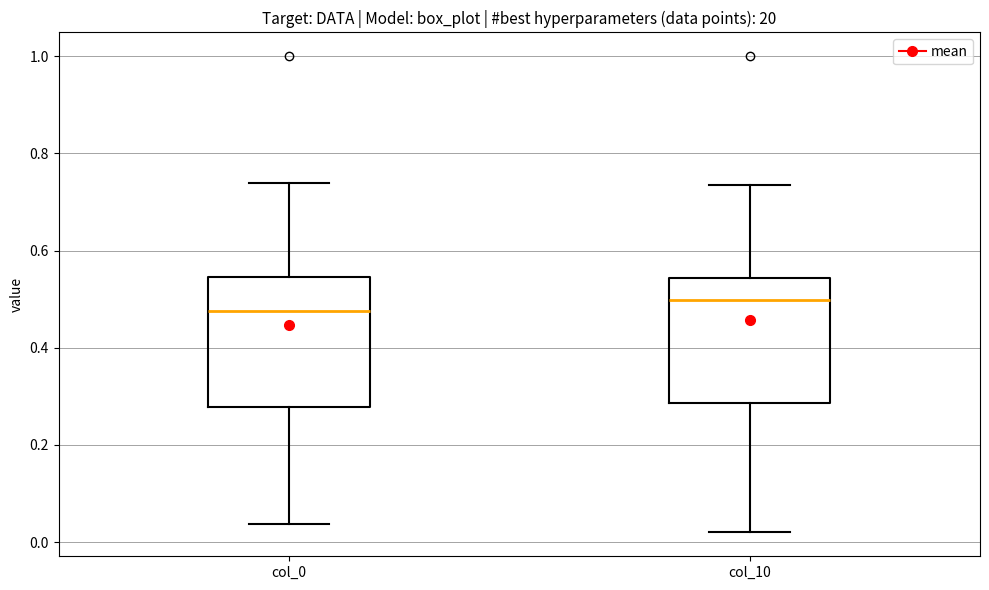

Reading left to right, transcribe this box plot: for each box, give where its median line is, the range the box spans, and where its two whiskers end, as read against the y-axis. The values are not printed on the chart, so give them approximately, as read against the axis.

col_0: median 0.48, box 0.28 to 0.54, whiskers 0.04 to 0.74
col_10: median 0.50, box 0.28 to 0.54, whiskers 0.02 to 0.74